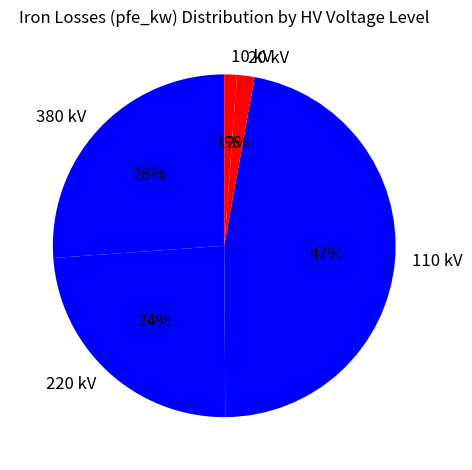

What is the largest slice in the pie chart?

110 kV